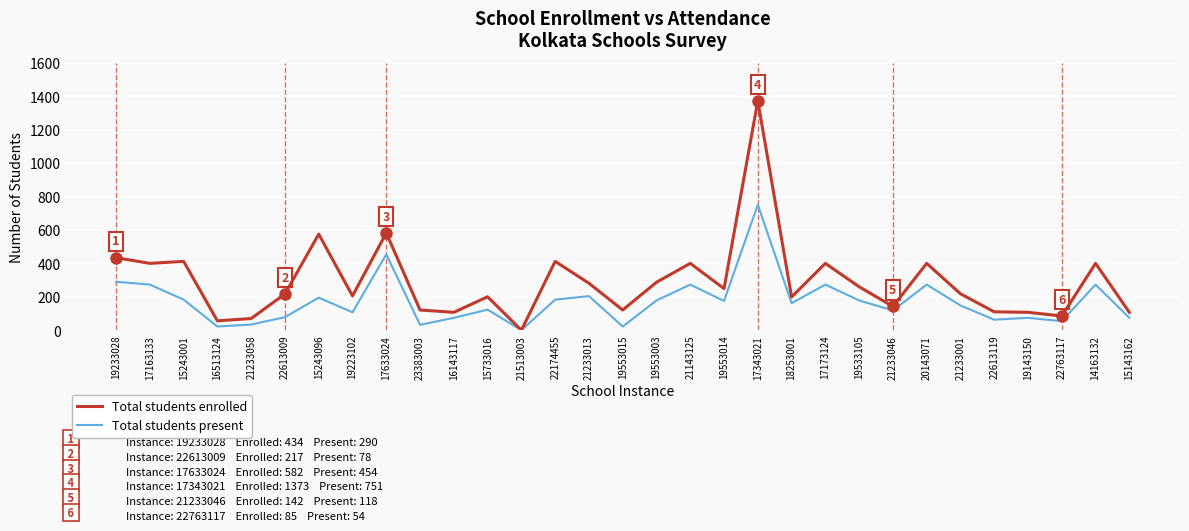

What is the spread (max minus min) of values at 21233001?

70